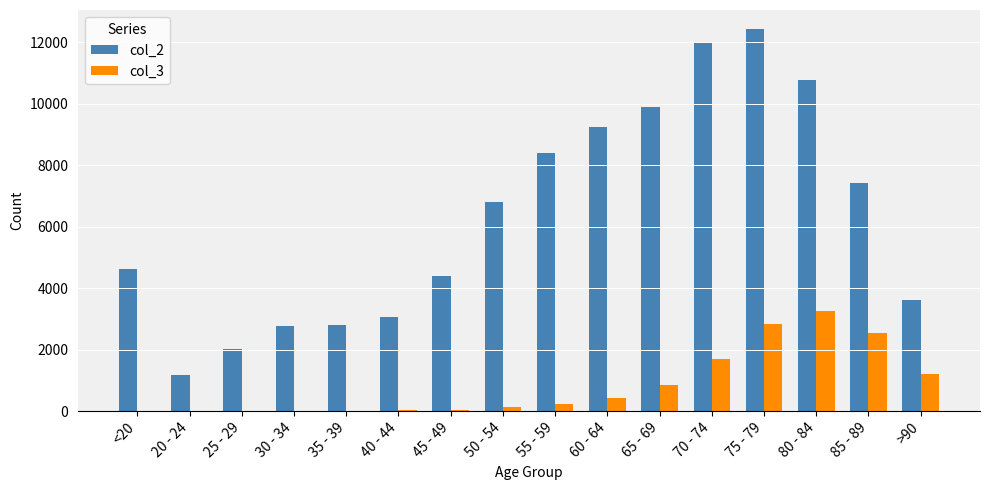

What is the maximum value shown in the chart?

12434